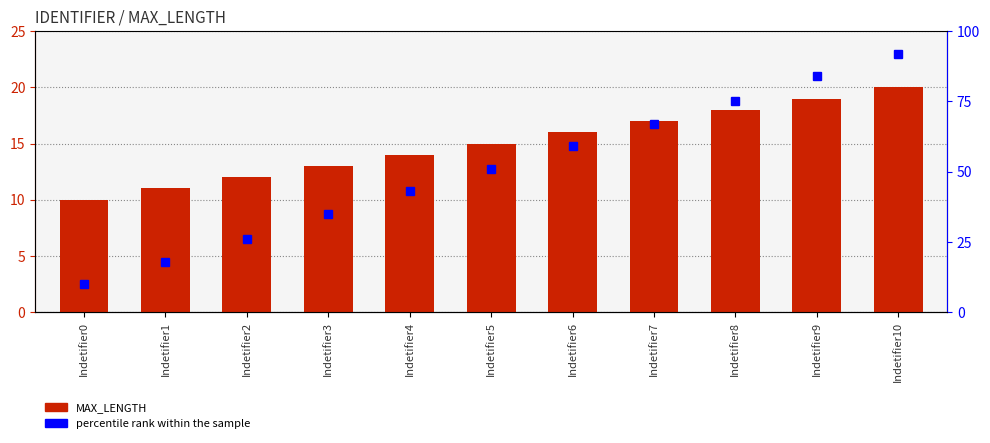

What is the value of the MAX_LENGTH bar at the 10th from the left?

19